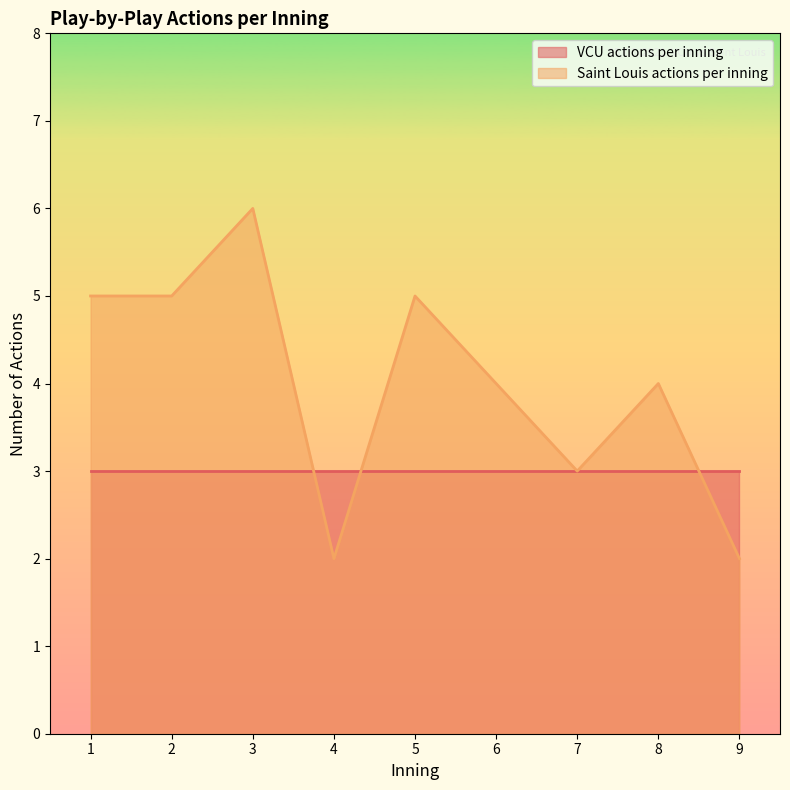

What is the change in value from 5 to 6?

-1